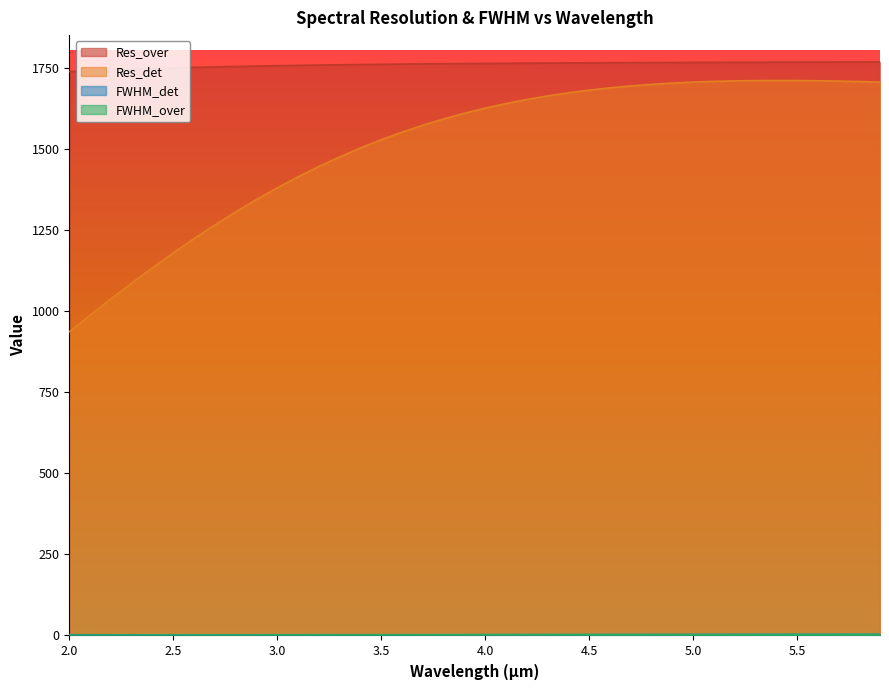

At 5.8, list the series in order from smallest to largest.

FWHM_over, FWHM_det, Res_det, Res_over